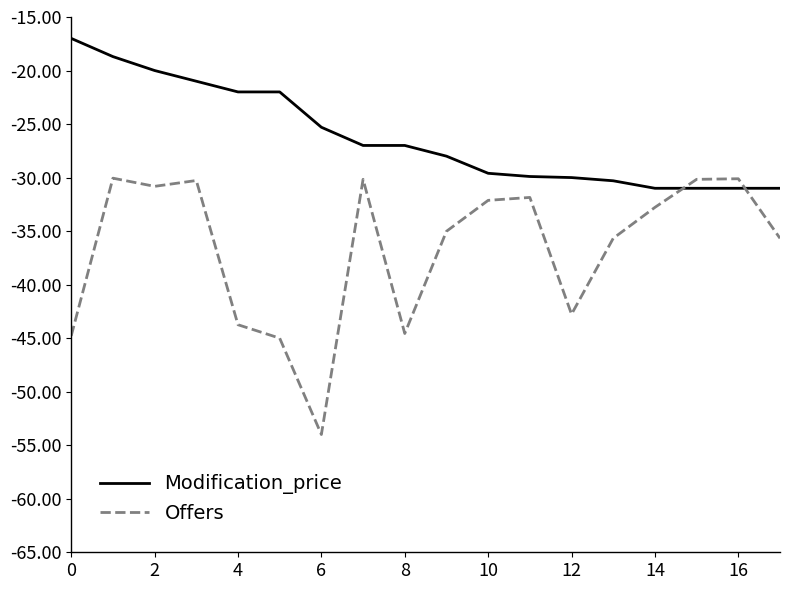

Which series has the largest total across all categories?

Modification_price